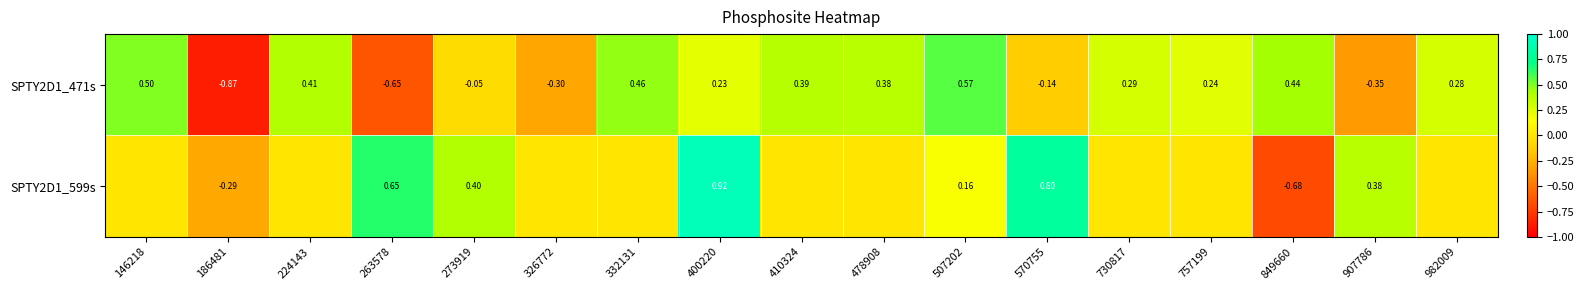

How many data points in SPTY2D1_471s are less than 0?

6